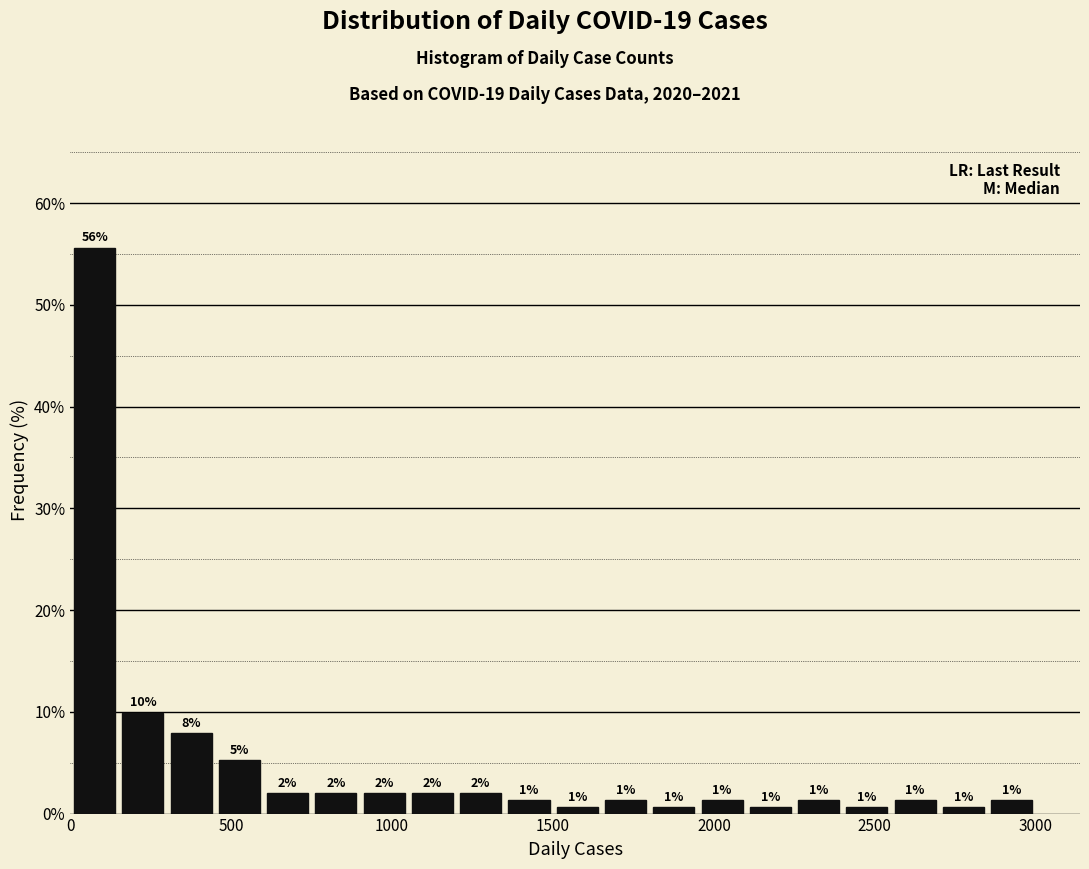

Around what value on the x-axis is the tallest bar? Give the approximate position of its centre, as read against the axis.

100